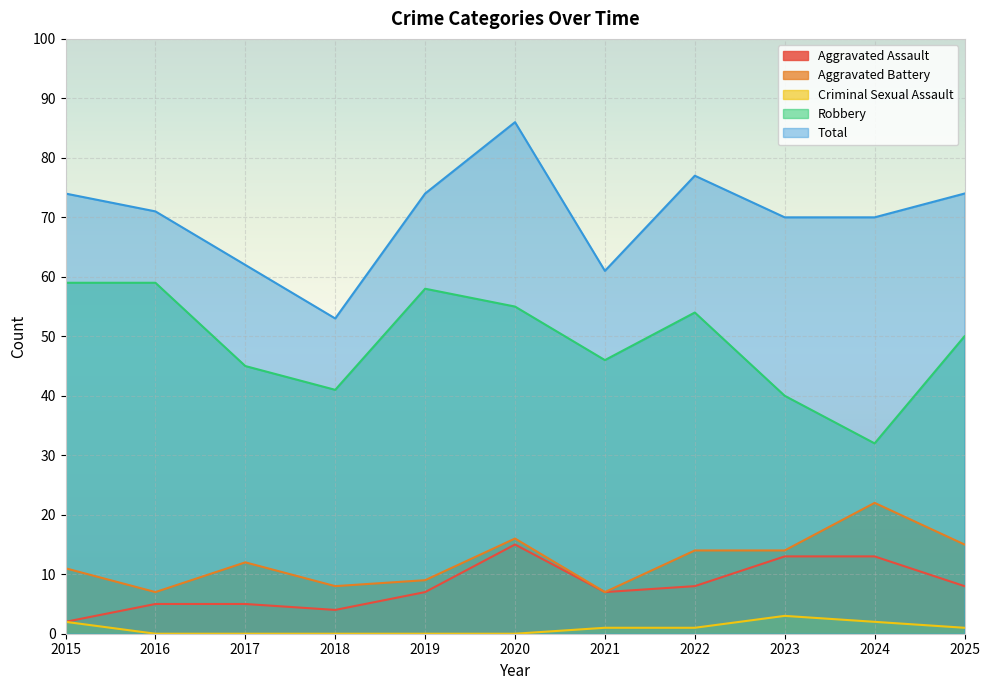

True or false: Aggravated Assault and Aggravated Battery intersect in this chart.

False